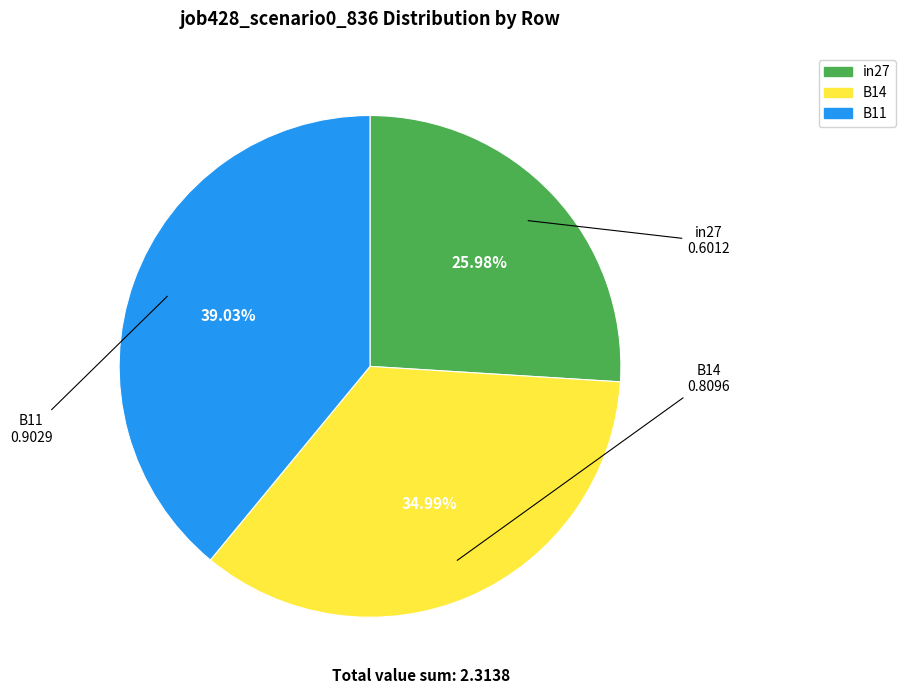

To the nearest percent, what portion does B11 represent?

39%